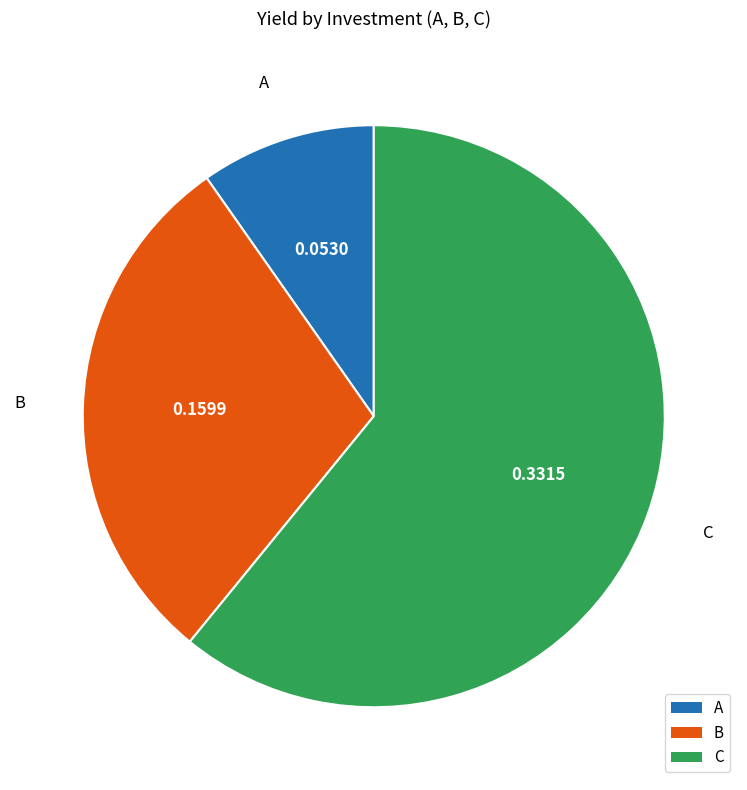

Count the number of slices in the pie.

3